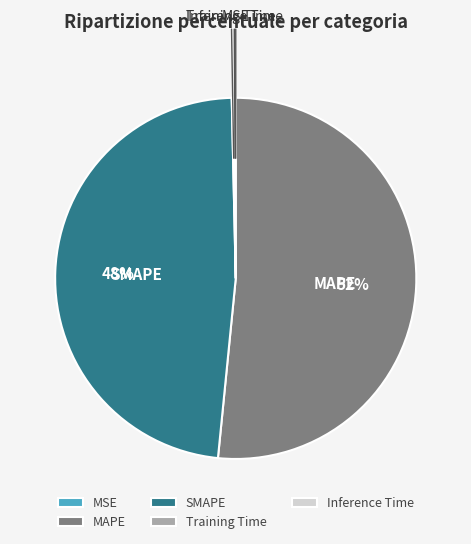

Which category accounts for the majority?

MAPE